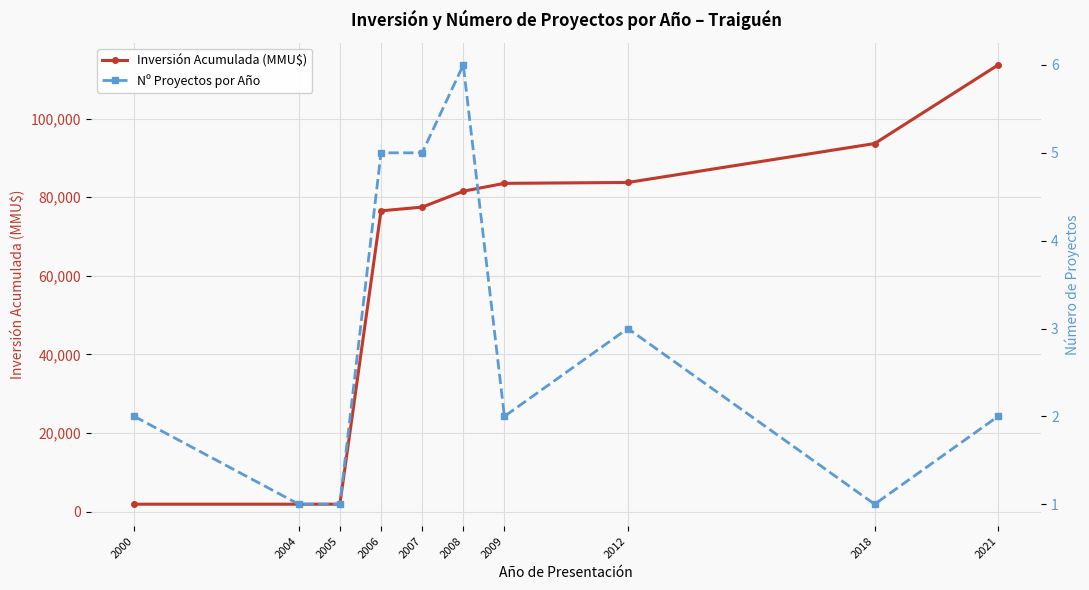

What is the greatest value displayed?

113654